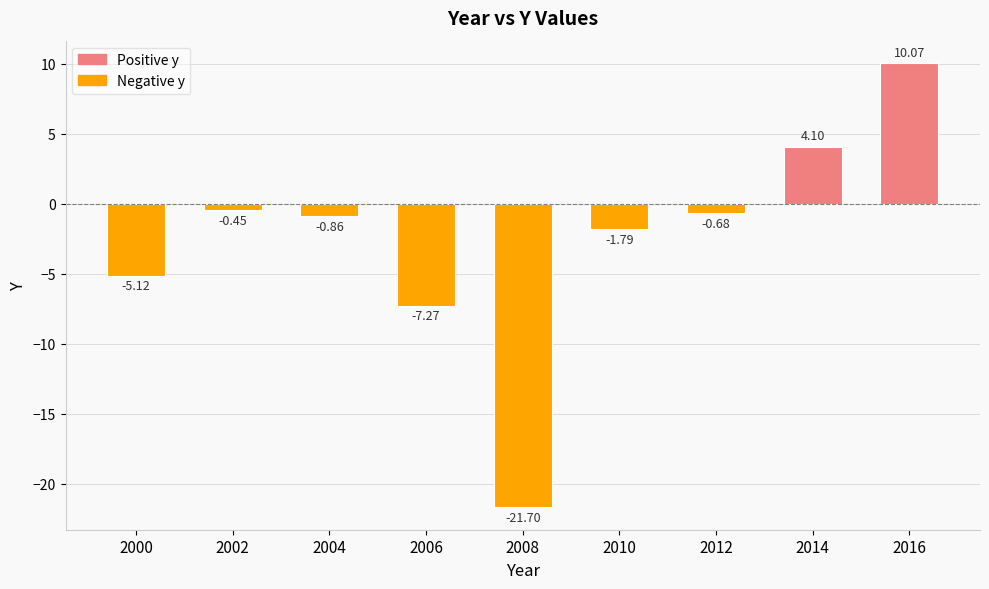

How many distinct data groups are displayed?

1